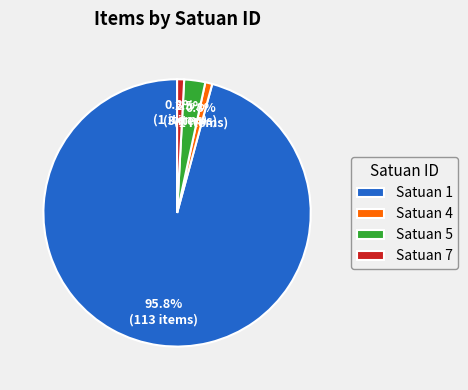

Count the number of slices in the pie.

4